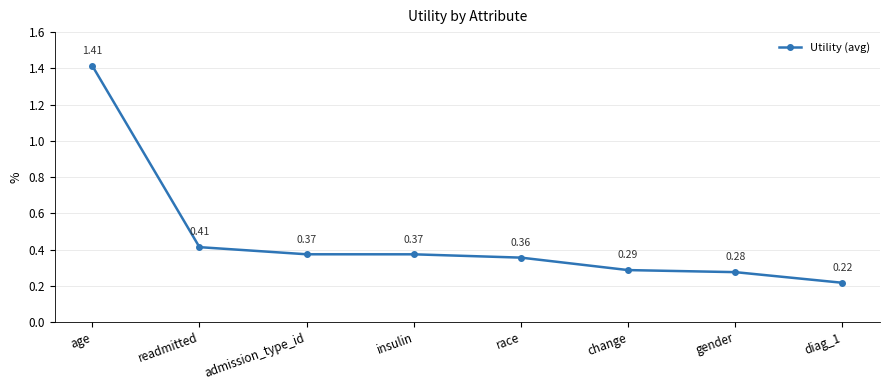

What is the change in value from readmitted to diag_1?

-0.2